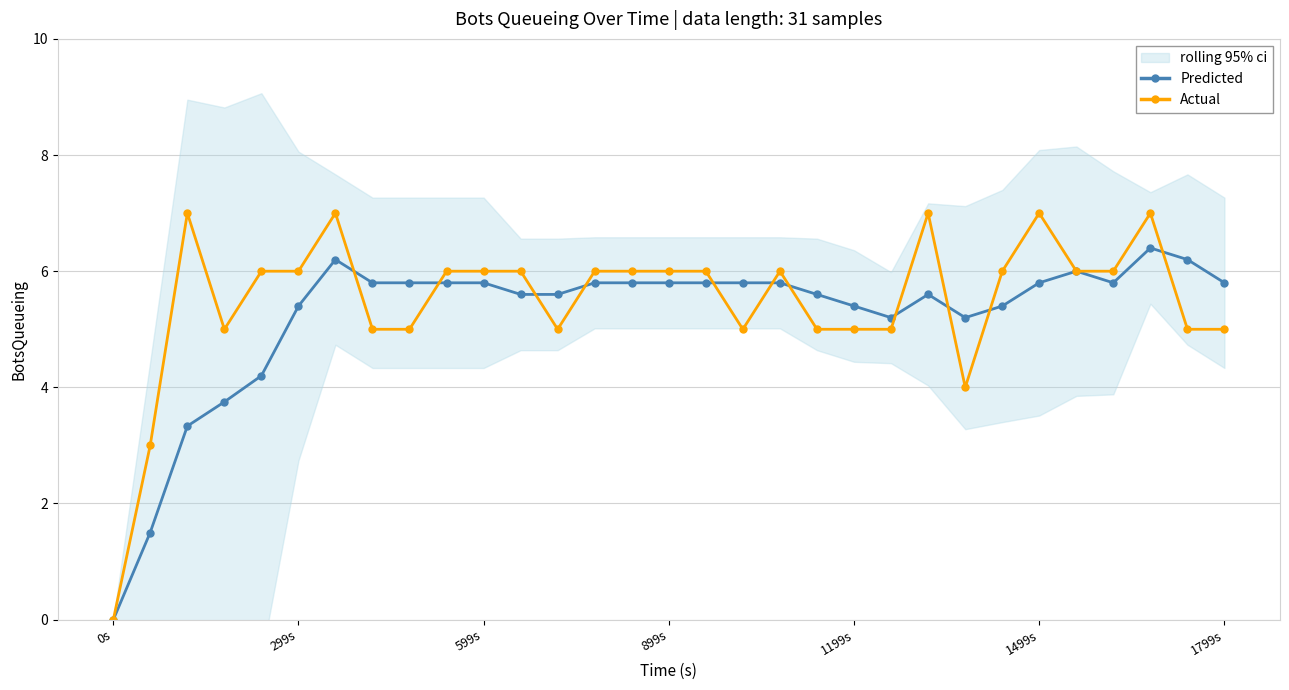

List the series in order of their peak value, highest first.

Actual, Predicted